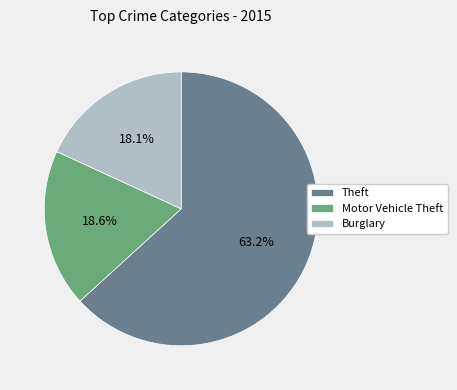

What portion of the pie excludes Motor Vehicle Theft?

81.4%